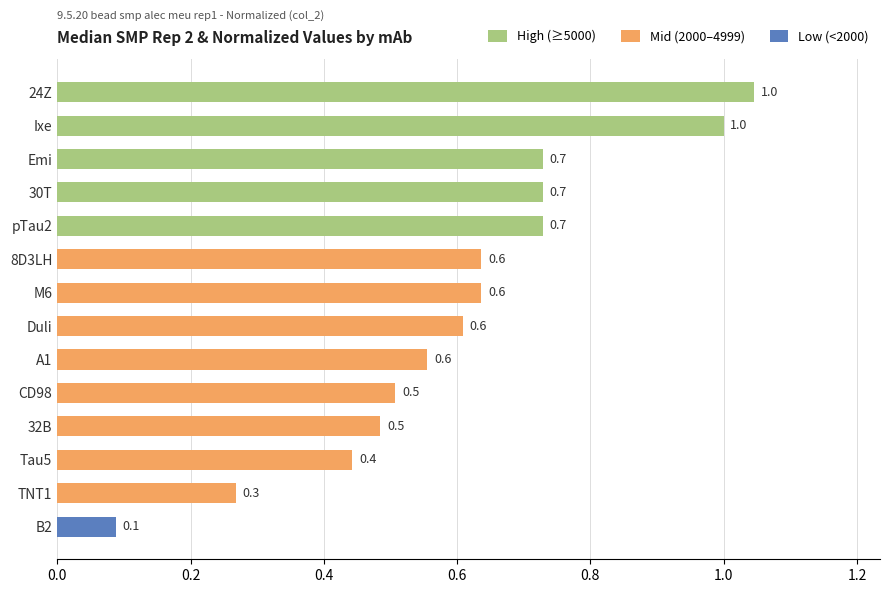

Reading top to bottom, transcribe all the data shown in this chart.

24Z=1.0	Ixe=1.0	Emi=0.7	30T=0.7	pTau2=0.7	8D3LH=0.6	M6=0.6	Duli=0.6	A1=0.6	CD98=0.5	32B=0.5	Tau5=0.4	TNT1=0.3	B2=0.1